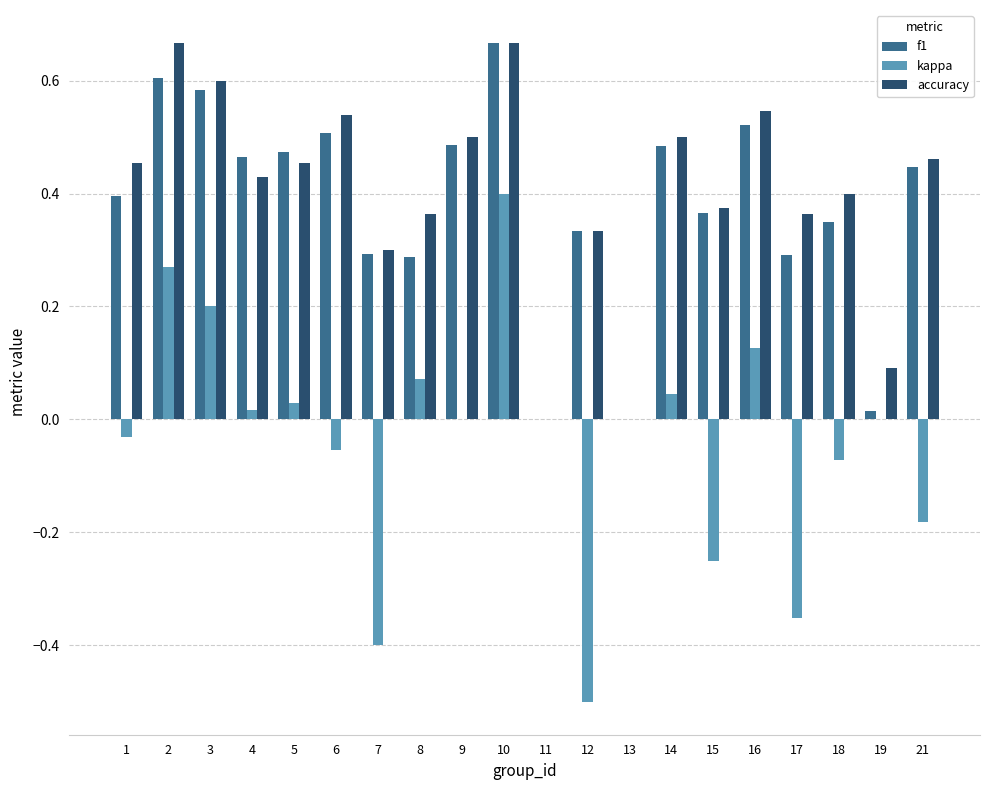

What is the total value across all series at 6?

1.0